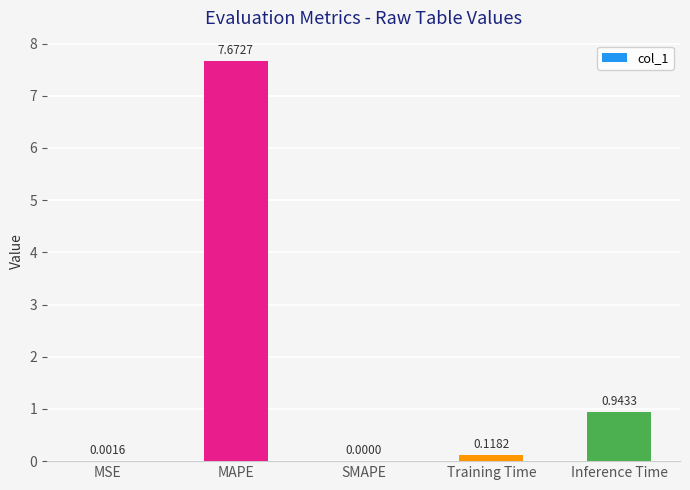

What is the sum of the values at MAPE and MSE?

7.7